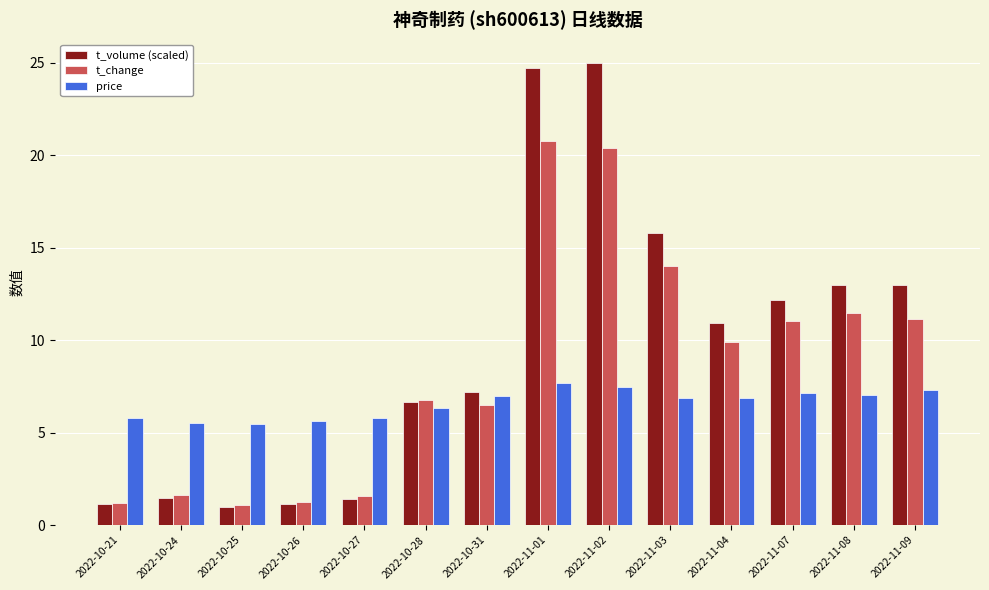

What is the total value across all series at 2022-10-28?

19.8